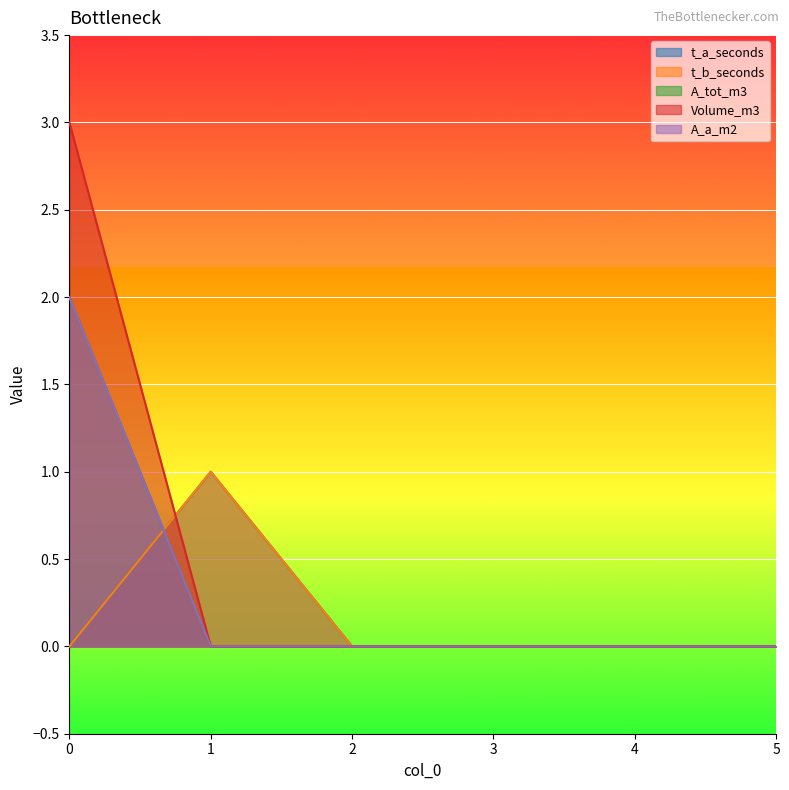

In t_b_seconds, how many points are higher than both neighbors (excluding endpoints)?

1